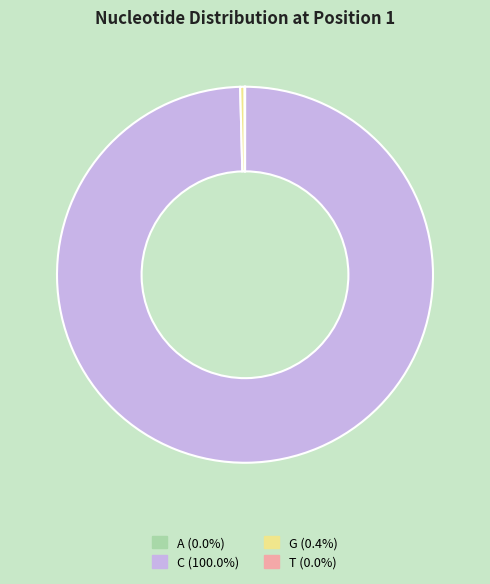

Which slice represents more than half of the pie?

C